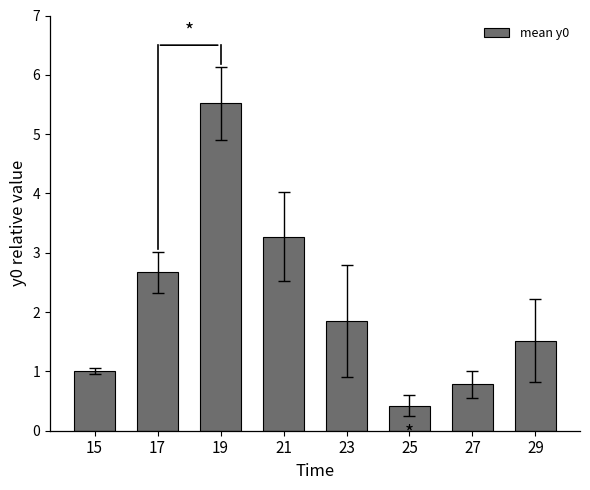

How many bars are there in total?

8